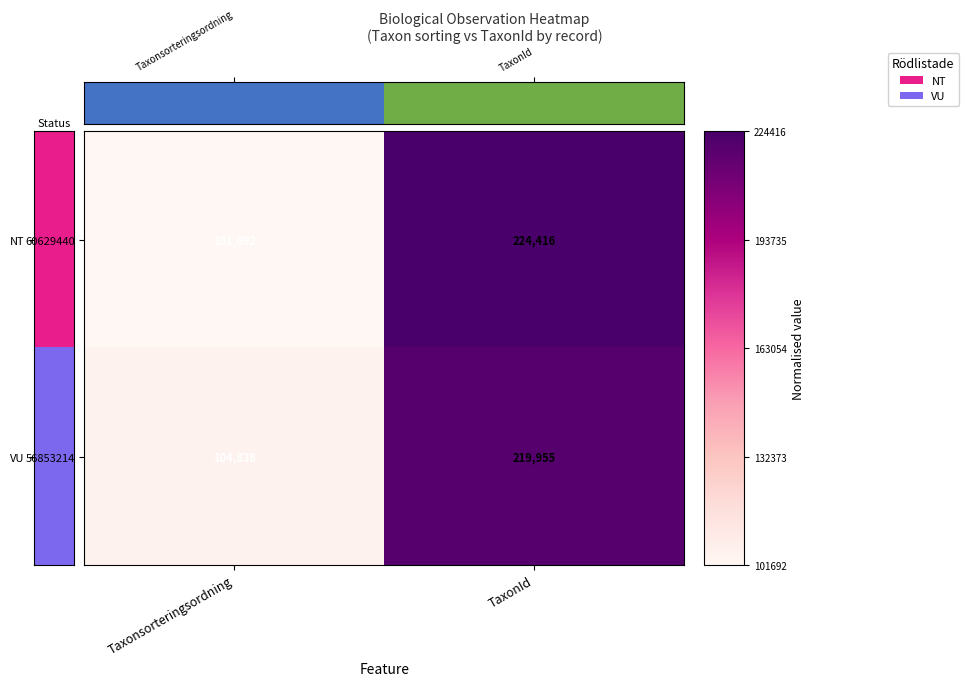

At which category is the sum across all series the highest?

TaxonId